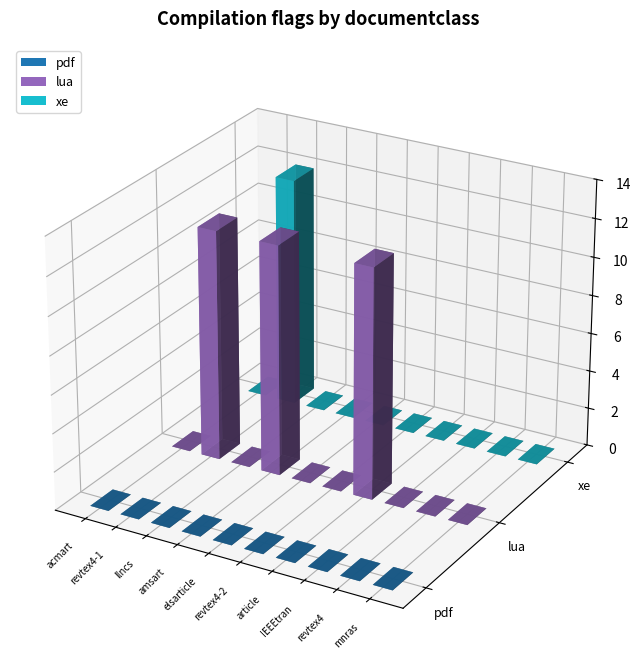

What is the sum of all lua values?

36